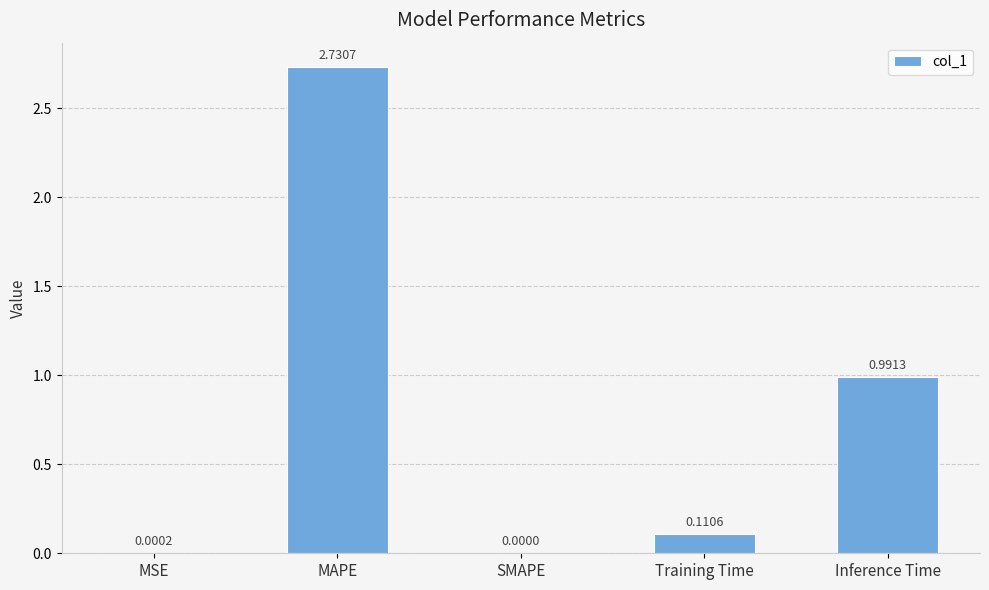

What is the change in value from MAPE to Training Time?

-2.6